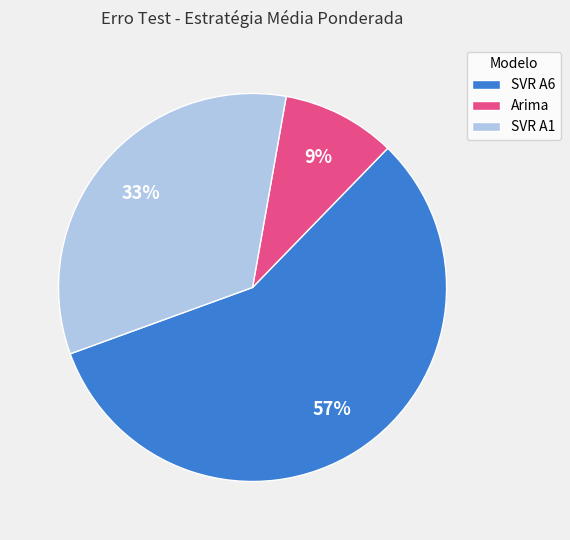

Which slice is the smallest?

Arima